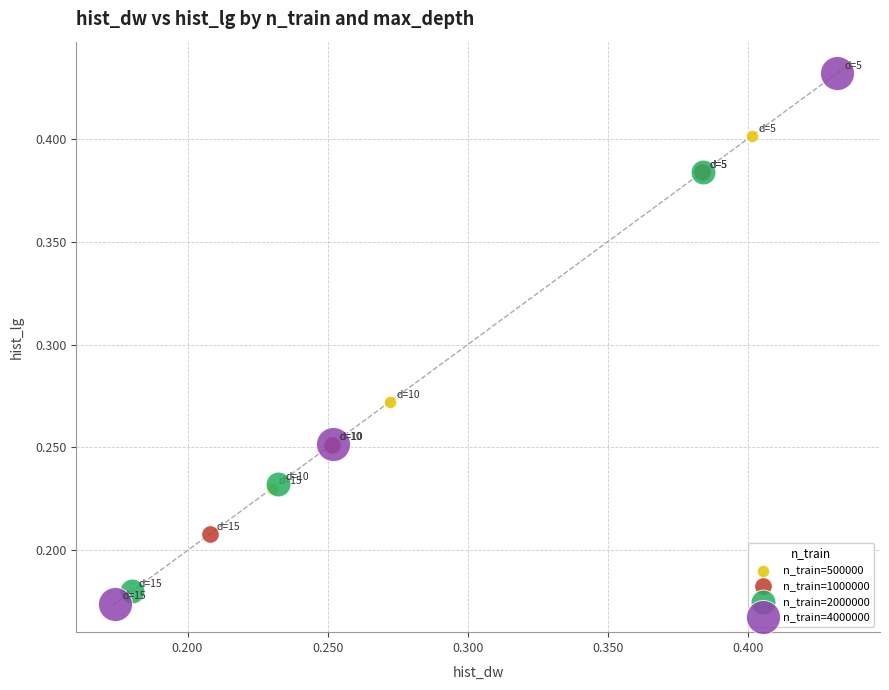

Which series has the largest Y range (max minus min)?

n_train=4000000